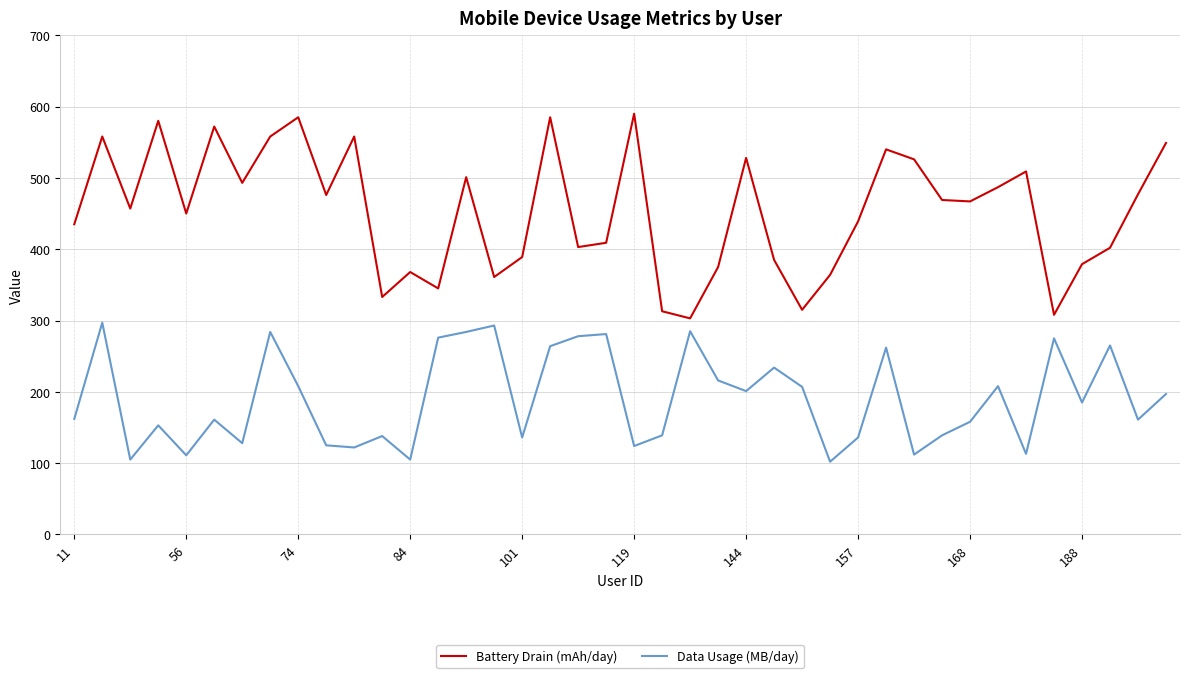

Which series has the largest range (max minus min)?

Battery Drain (mAh/day)